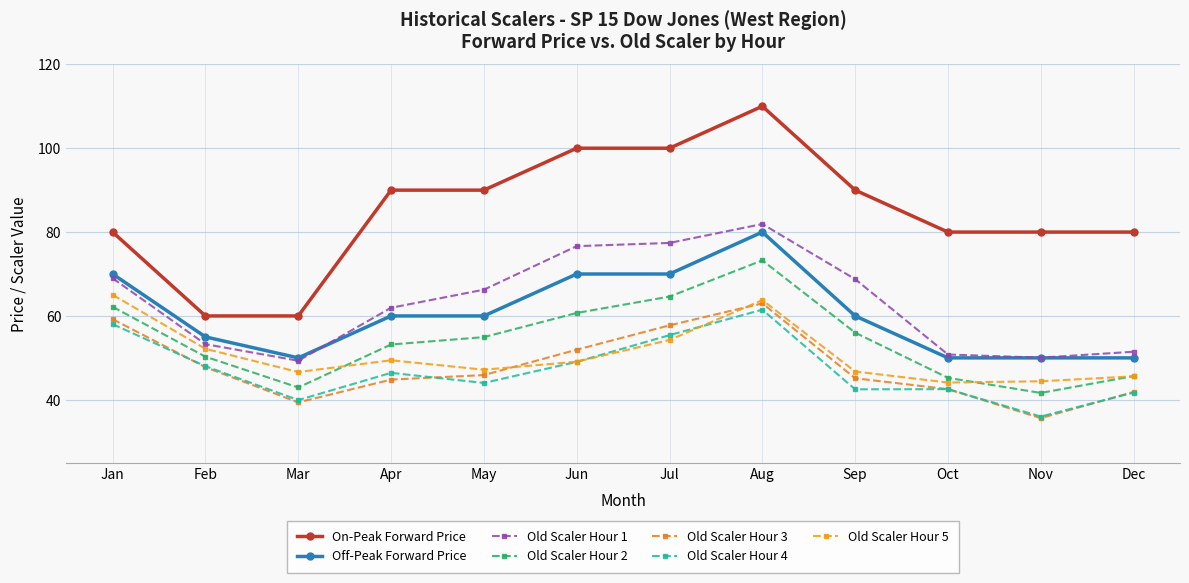

True or false: Off-Peak Forward Price and On-Peak Forward Price cross at least once.

False